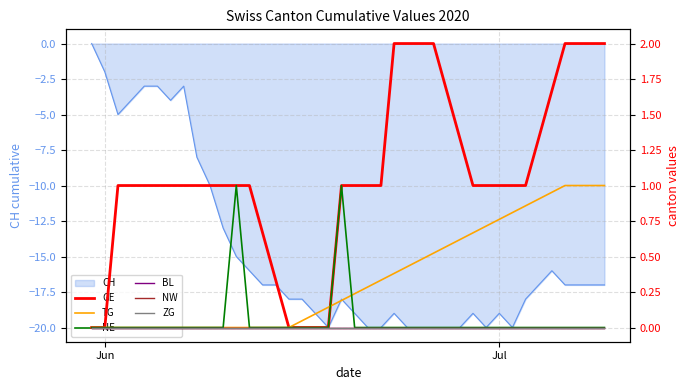

What is the value of the TG point at the 20th from the left?

0.2